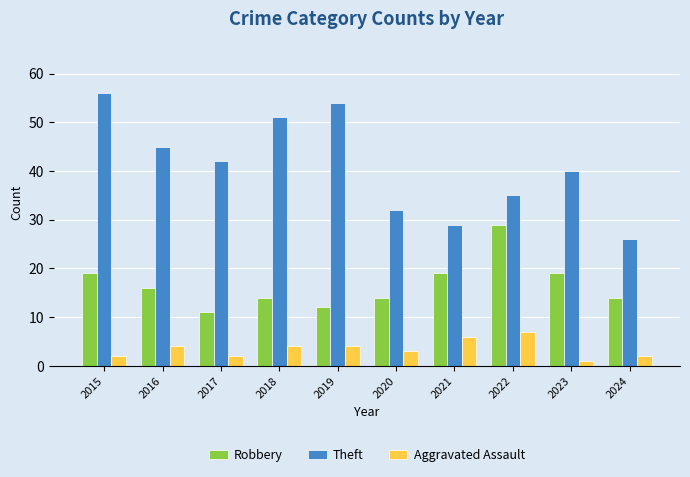

At how many categories does at least one series exceed 14?

10